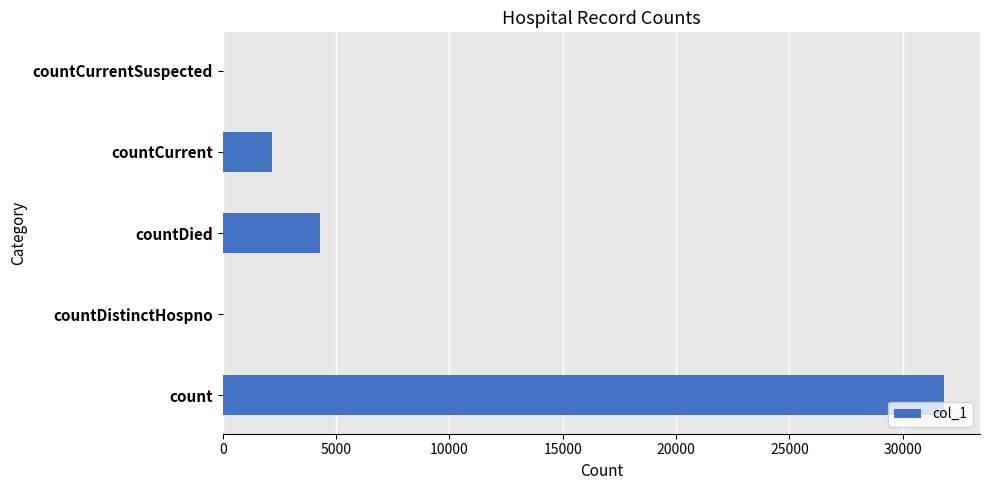

What is the sum of all values?

38268